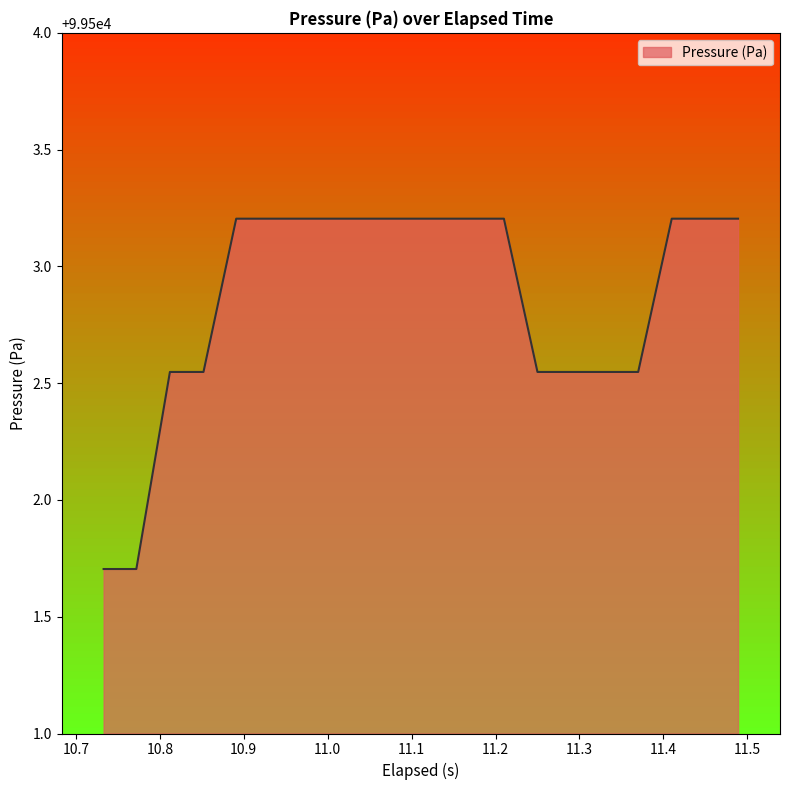

What is the minimum value shown in the chart?

99501.7